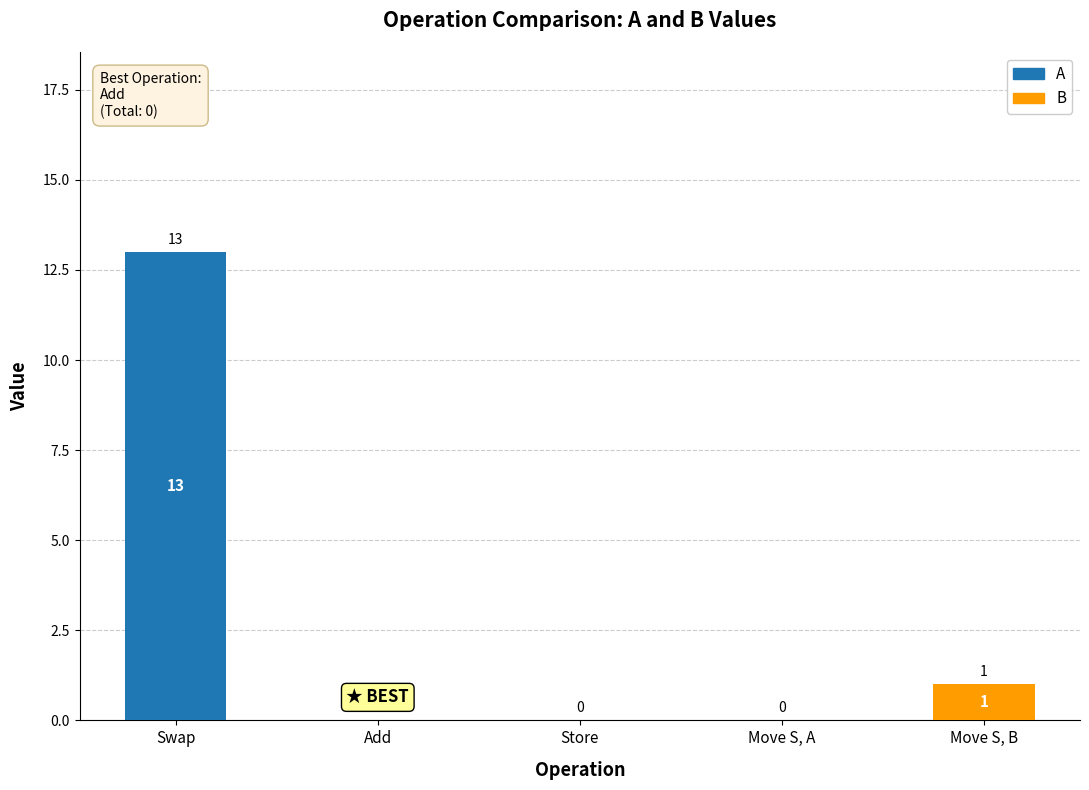

Which series changed the most between Swap and Move S, A?

A